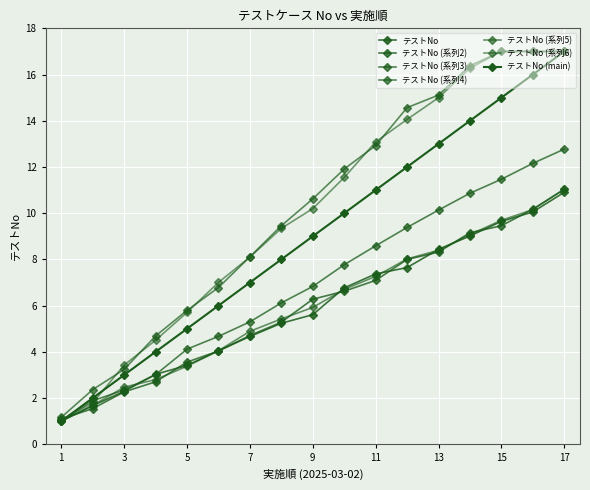

Does the chart have visible grid lines?

Yes